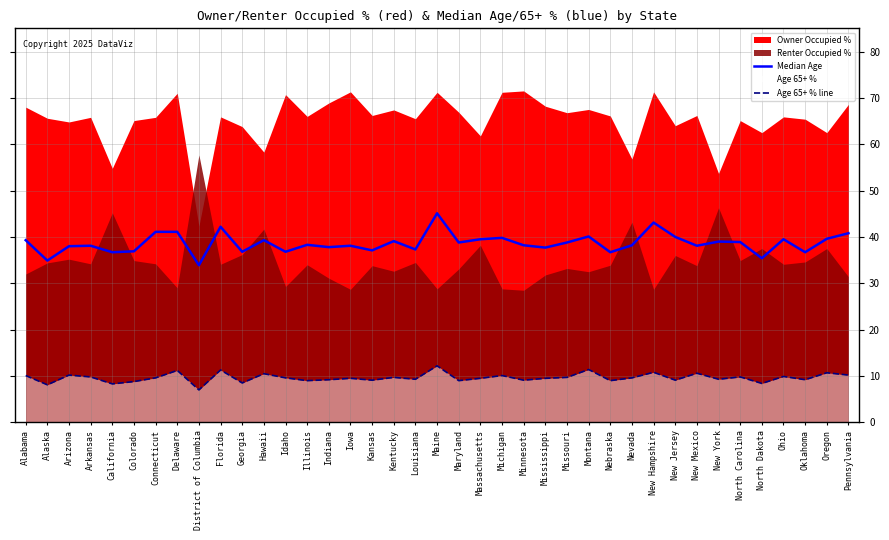

True or false: Age 65+ % line has more than 1 points higher than both neighbors.

True